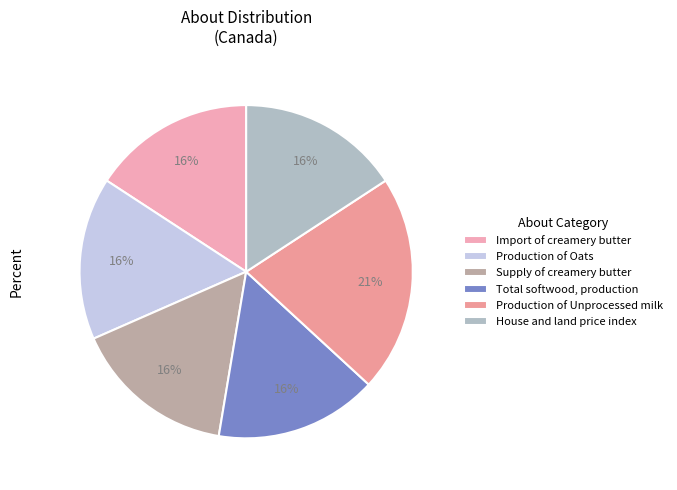

Count the number of slices in the pie.

6